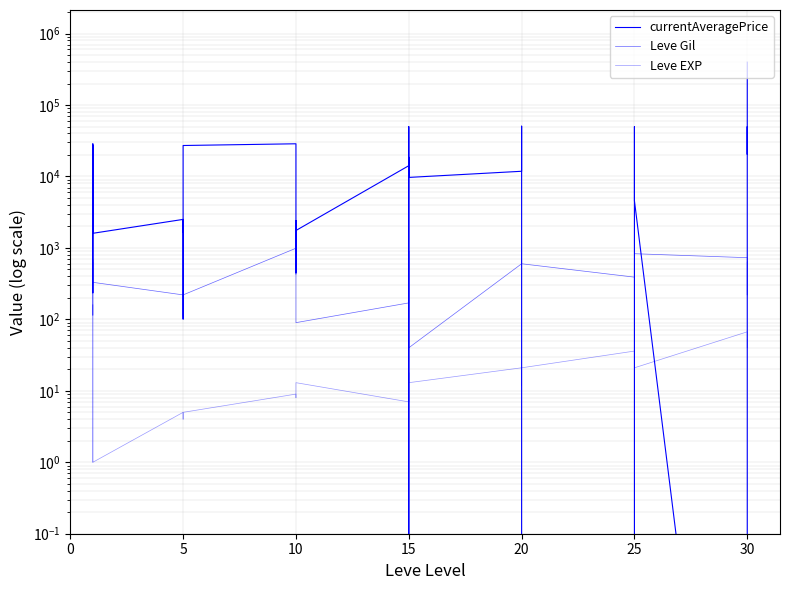

Between 5 and 20, which series saw the biggest shift?

currentAveragePrice